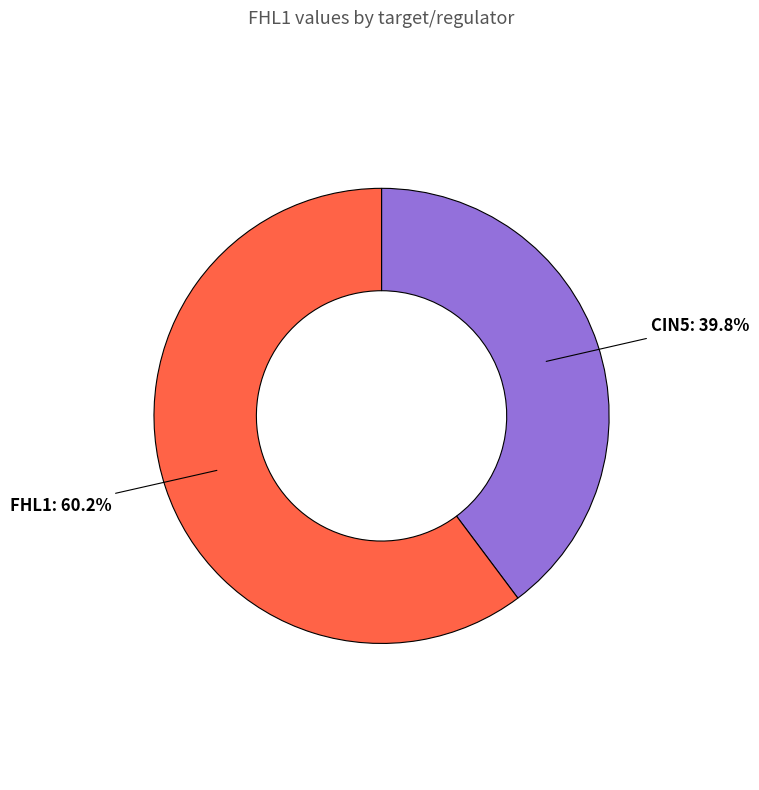

Is there a majority slice in this chart?

Yes